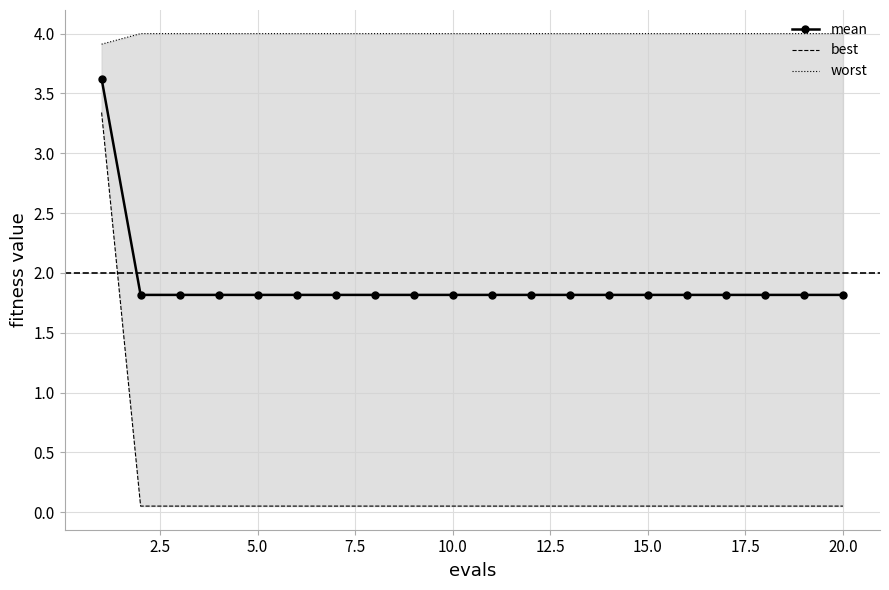

What is the maximum value for mean?

3.6